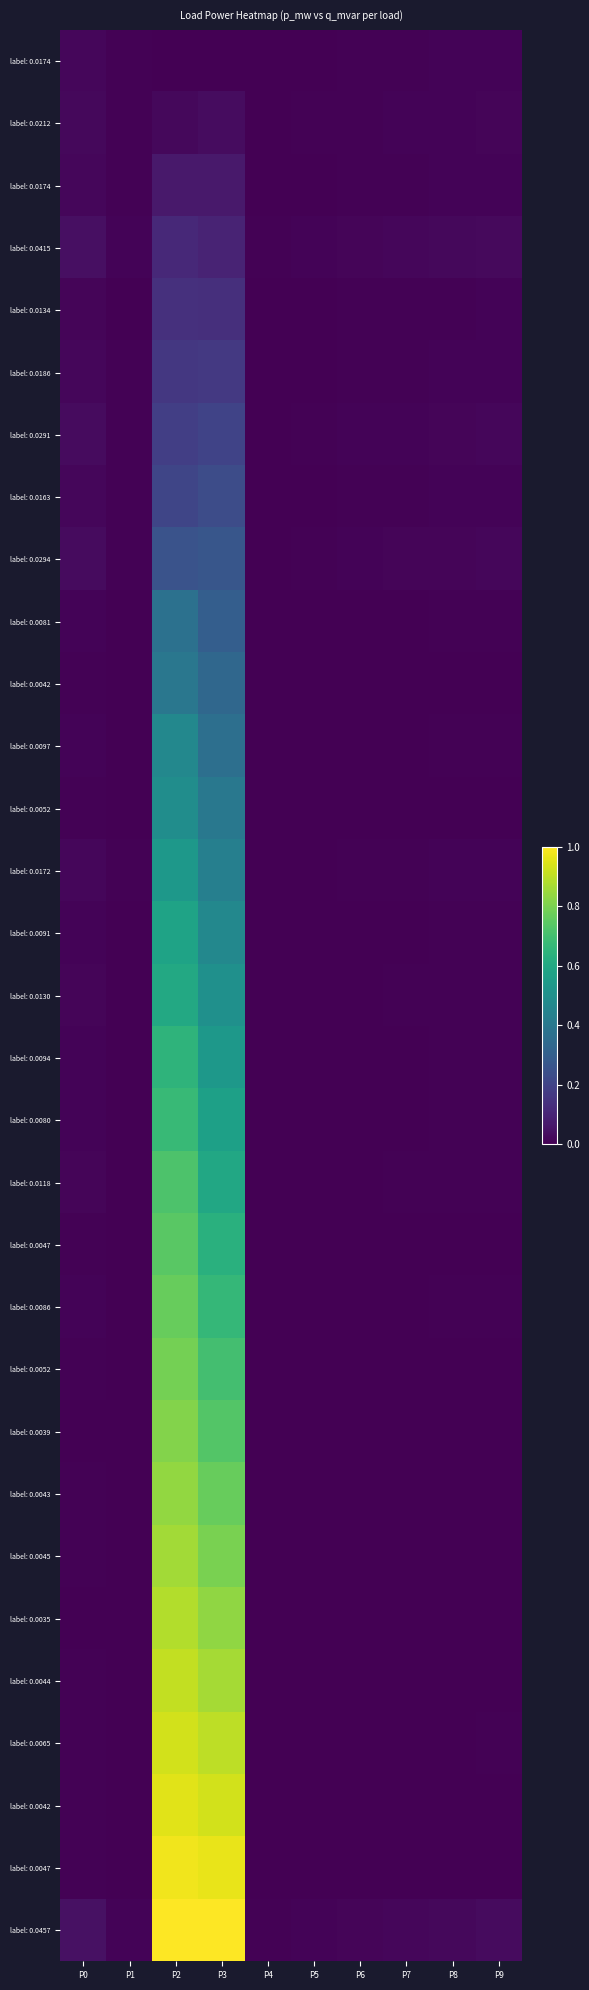

At which category does the chart reach its peak across all series?

P2